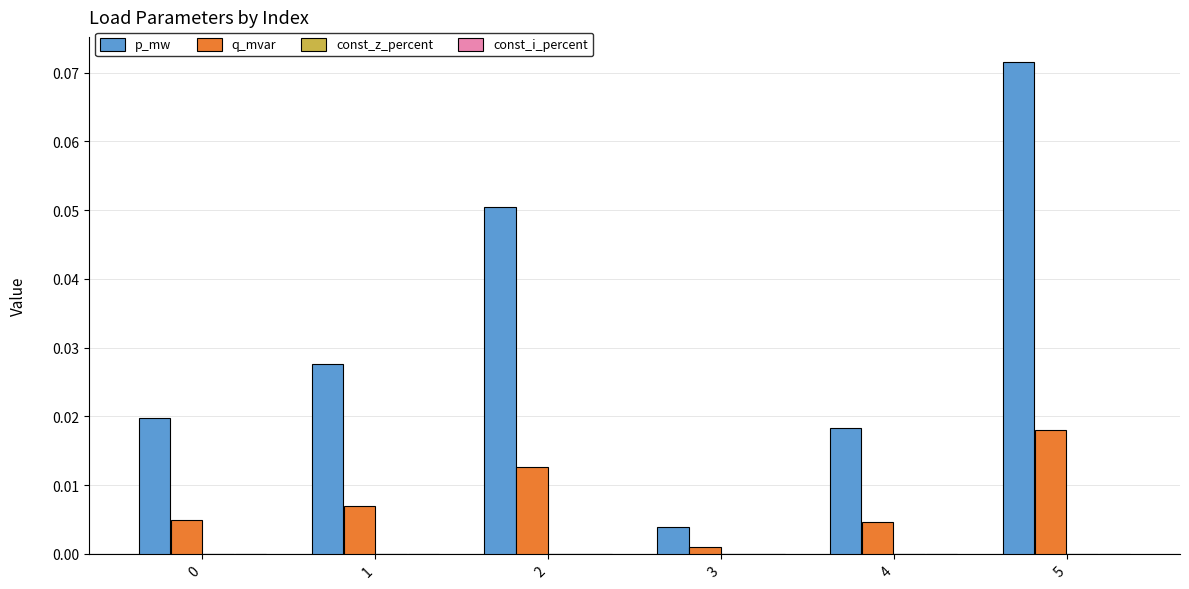

Rank the series by their average value, from lowest to highest.

q_mvar, p_mw